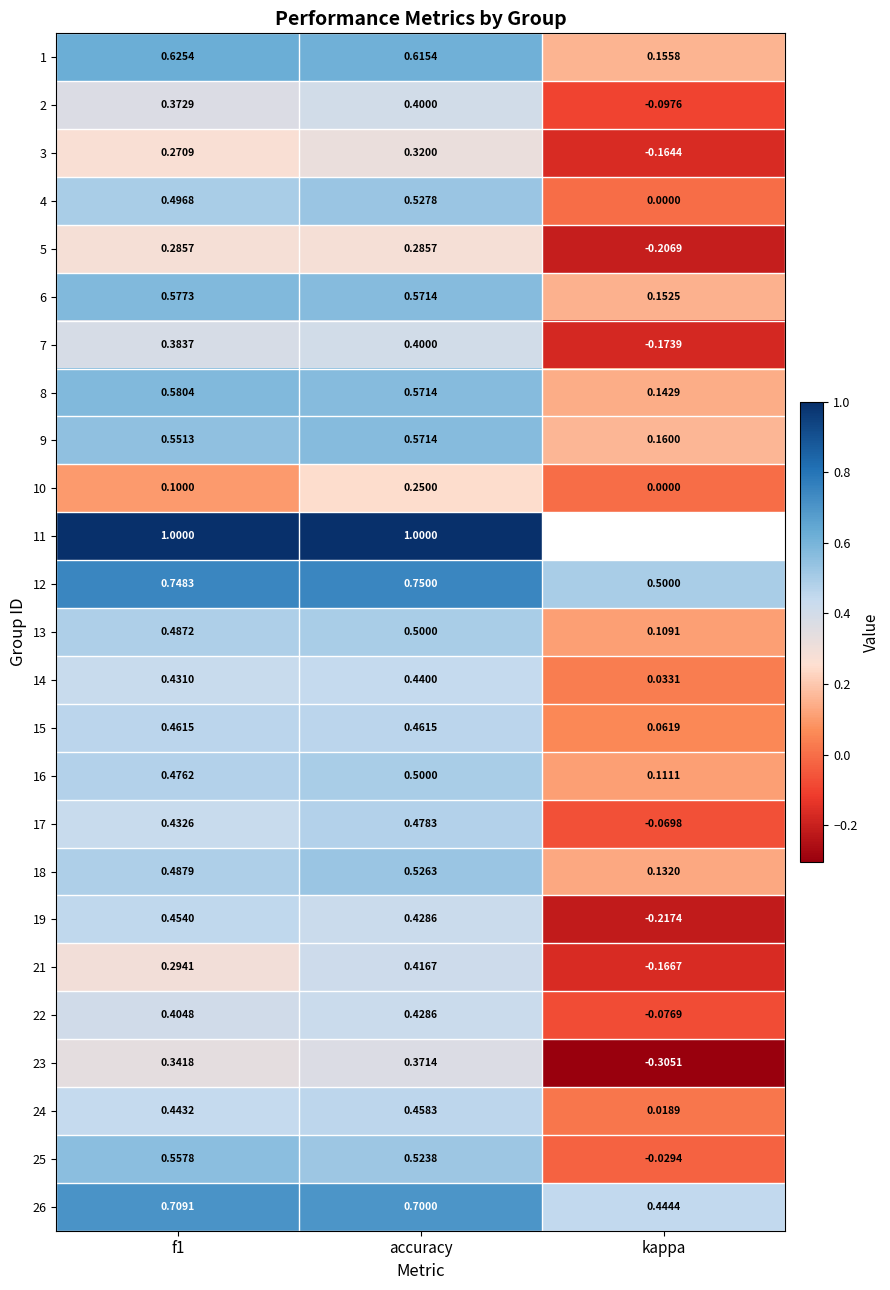

What is the minimum value shown in the chart?

-0.3